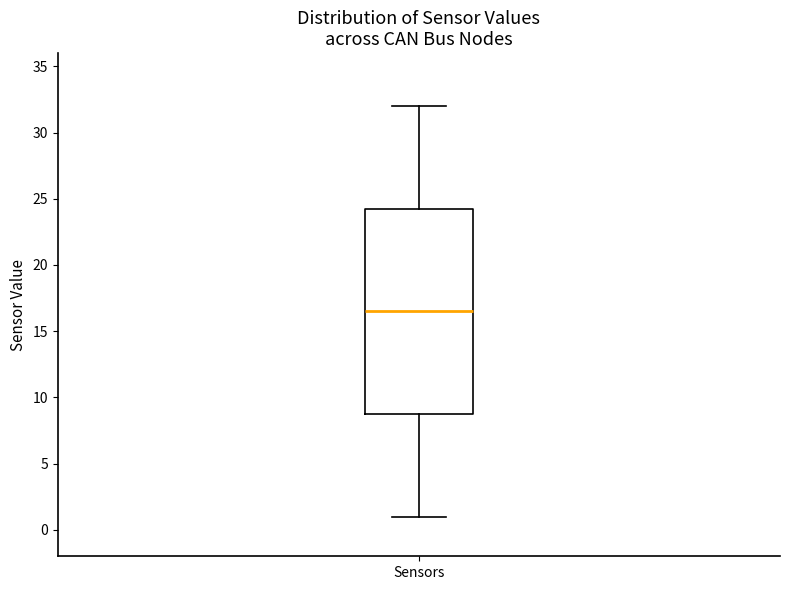

Read this box plot against the y-axis: the position of the median line, the range covered by the box, and the ends of both whiskers. The values are not printed on the chart, so give them approximately, as read against the axis.

median 16.5, box 9.0 to 24.5, whiskers 1.0 to 32.0